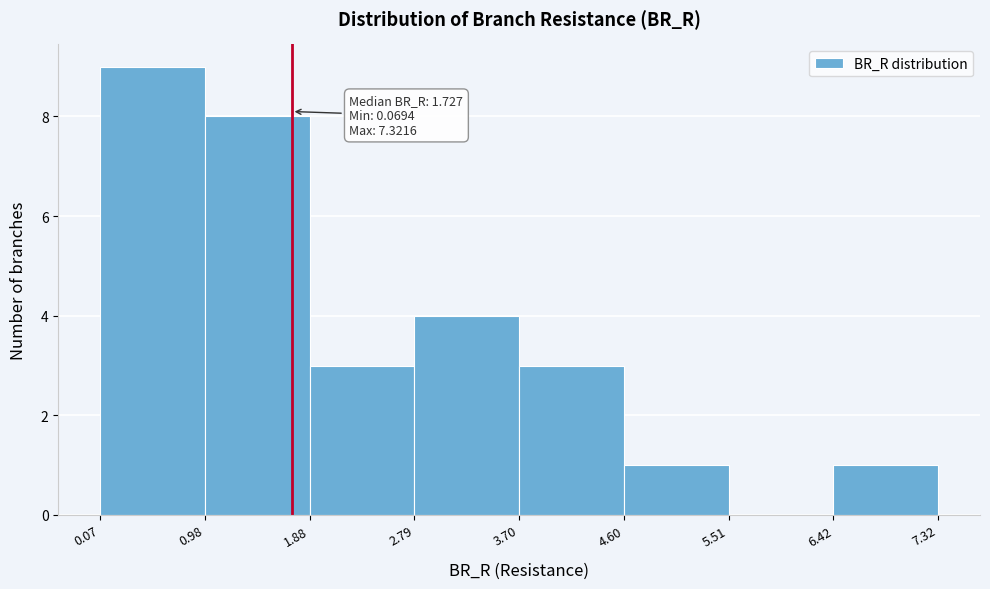

Over which range of the x-axis is the bar tallest?

0.07 to 0.98